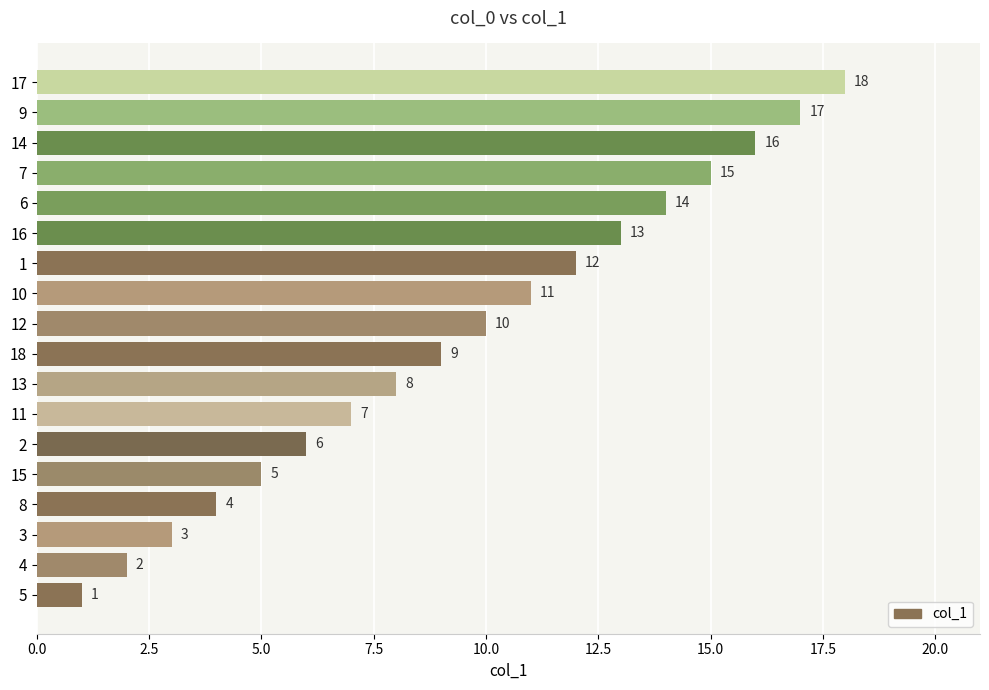

Count the number of categories in the chart.

18